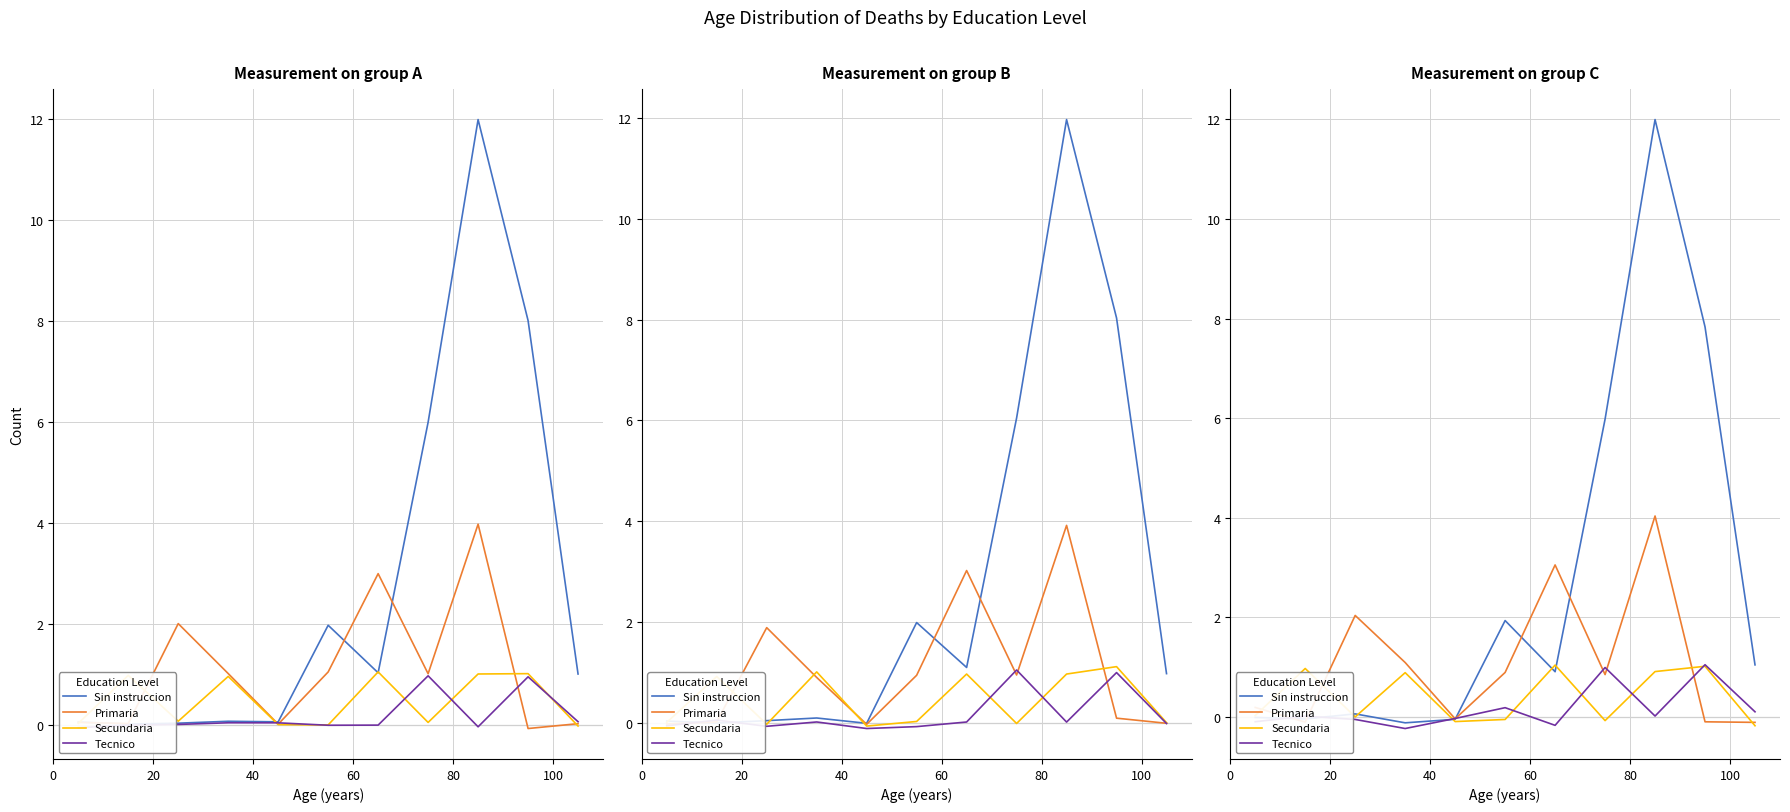

What is the difference between the maximum and minimum values in the Secundaria series?

1.2